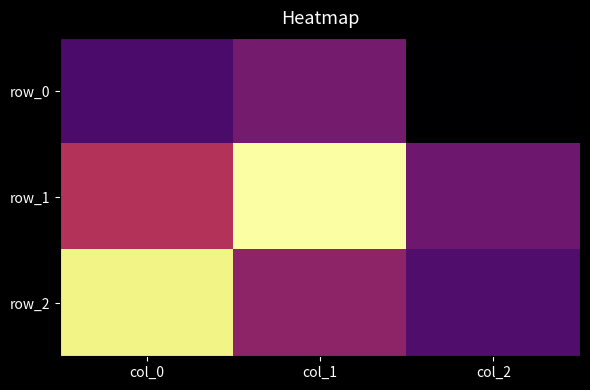

What is the total value across all series at col_1?

0.5